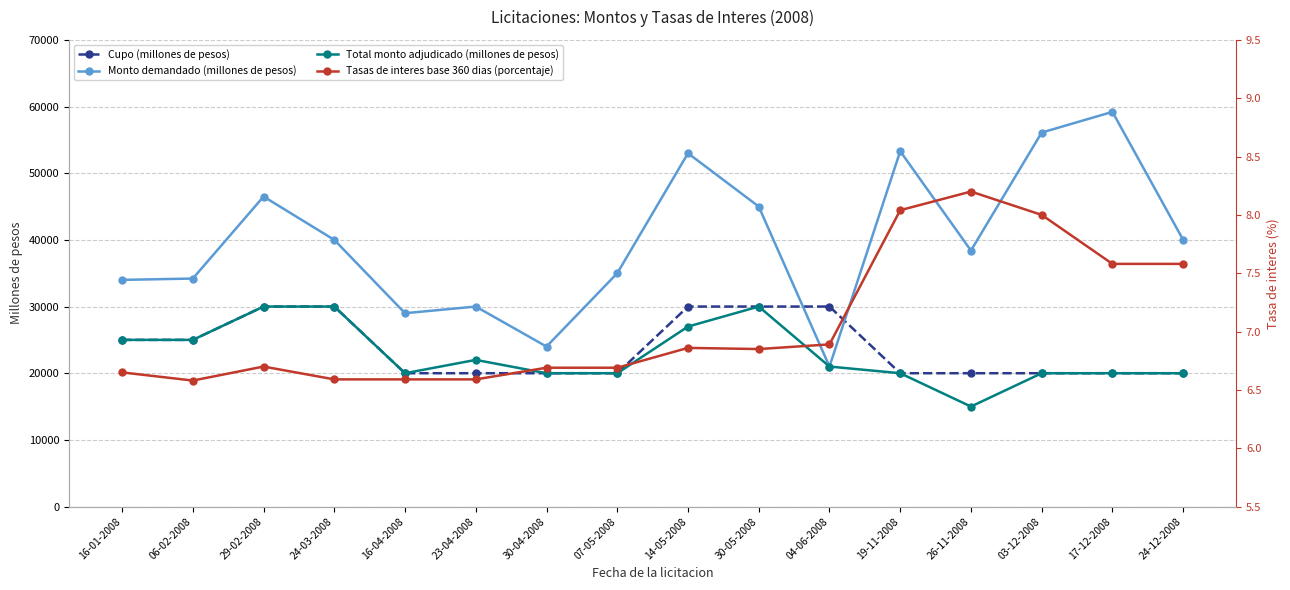

Is this an area chart (filled region under the line)?

No